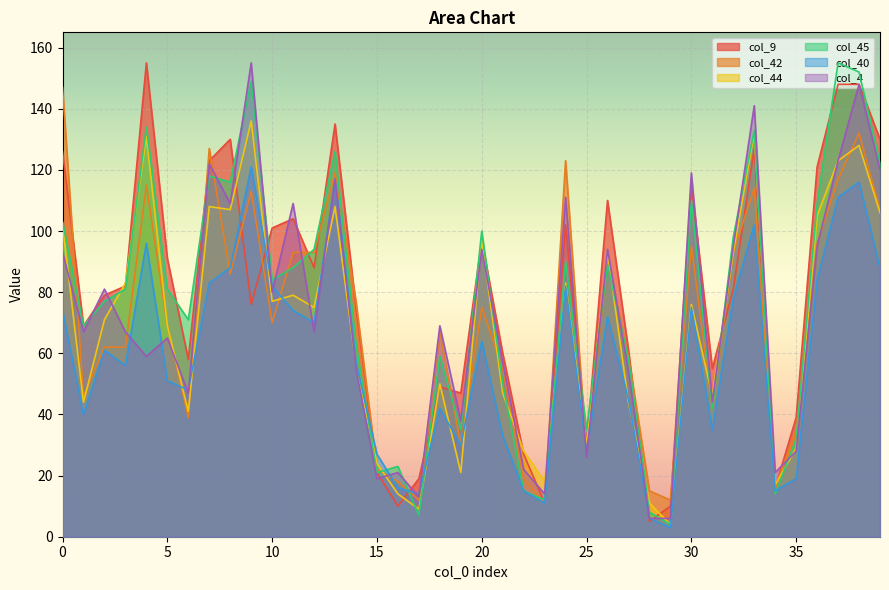

How many distinct data groups are displayed?

6